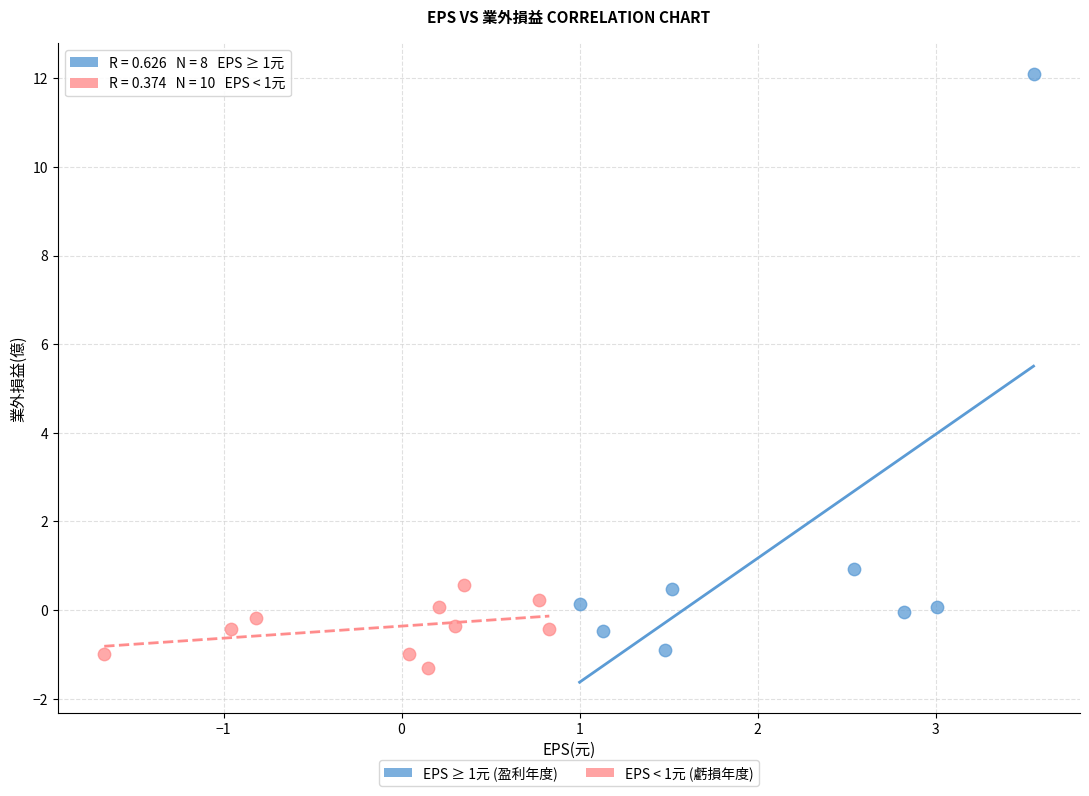

Which series contains the lowest Y value?

EPS < 1元 (虧損年度)